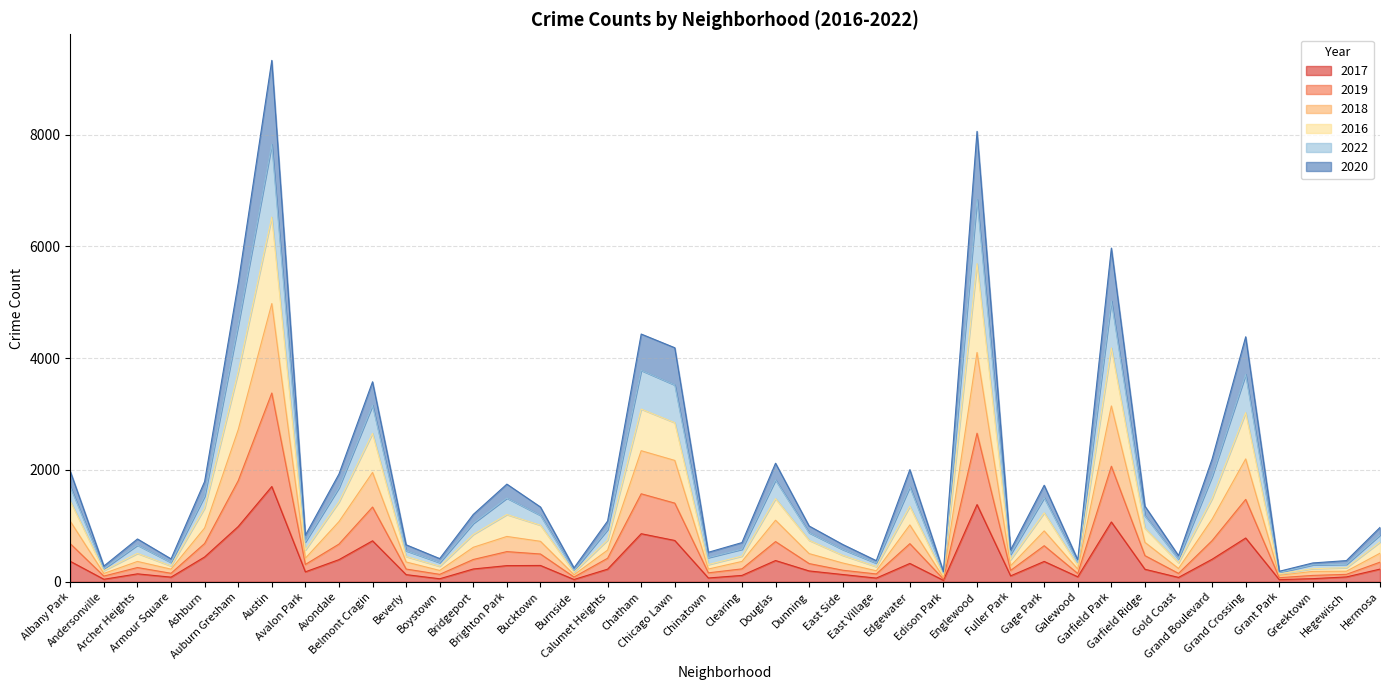

Which category has the highest value across all series?

Austin